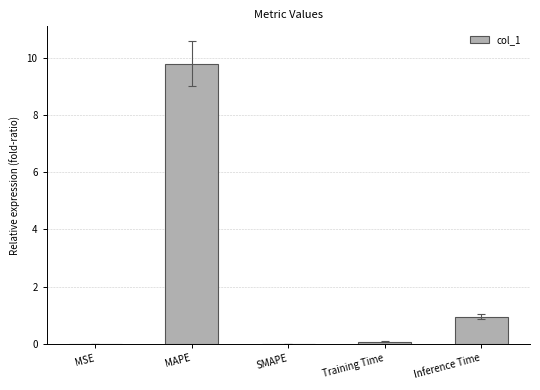

Which has a higher value, Inference Time or MSE?

Inference Time